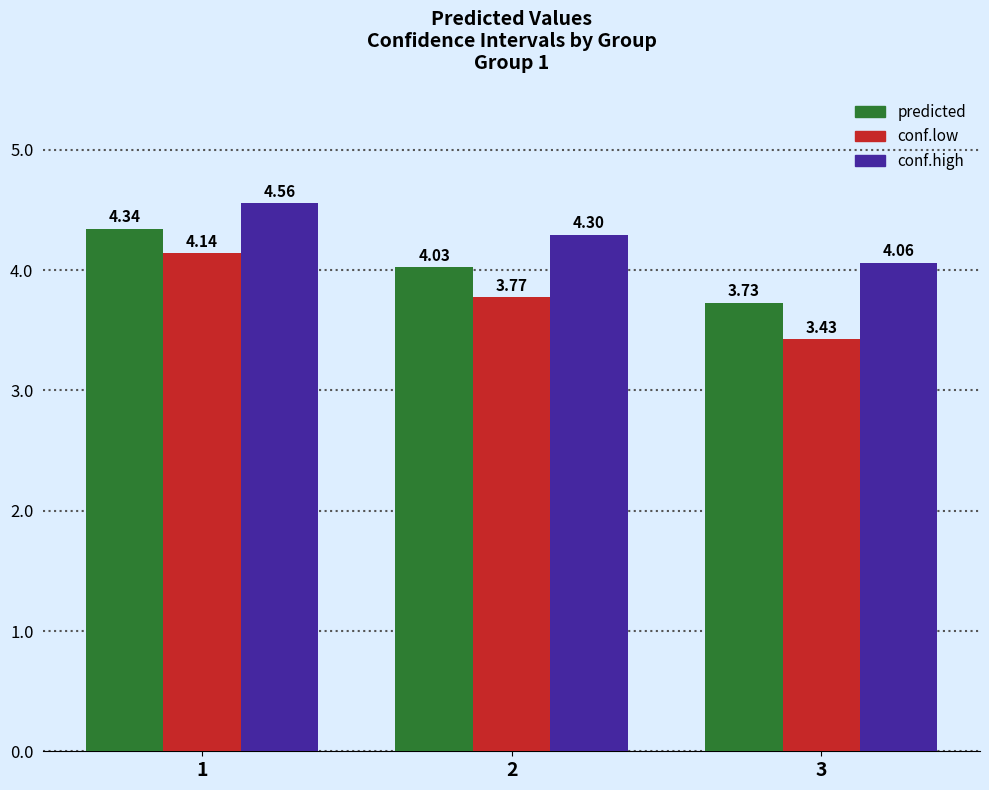

What is the value of the predicted bar at the 1st from the left?

4.3